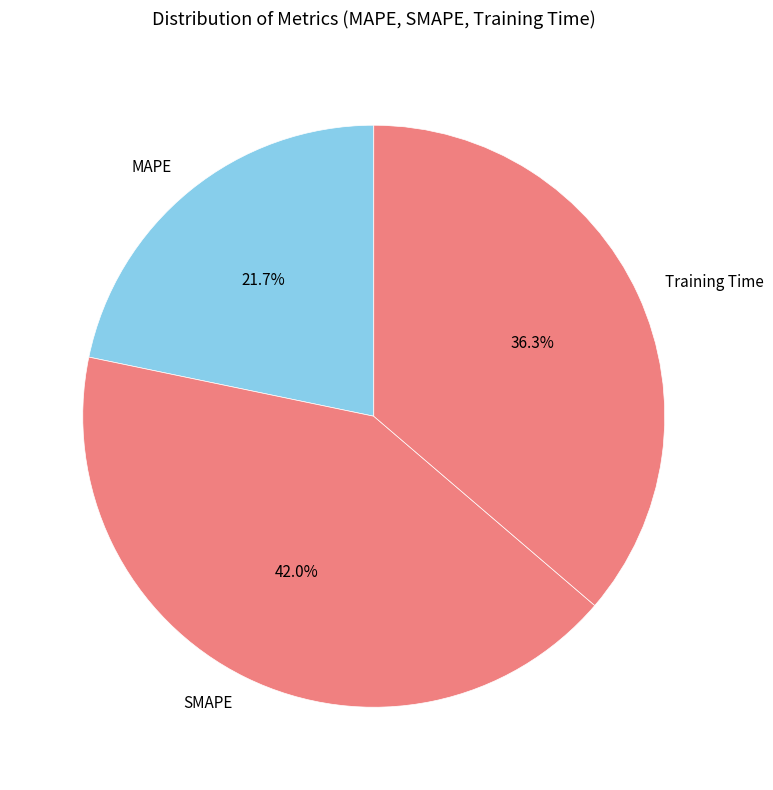

To the nearest percent, what percentage of the pie is SMAPE?

42%